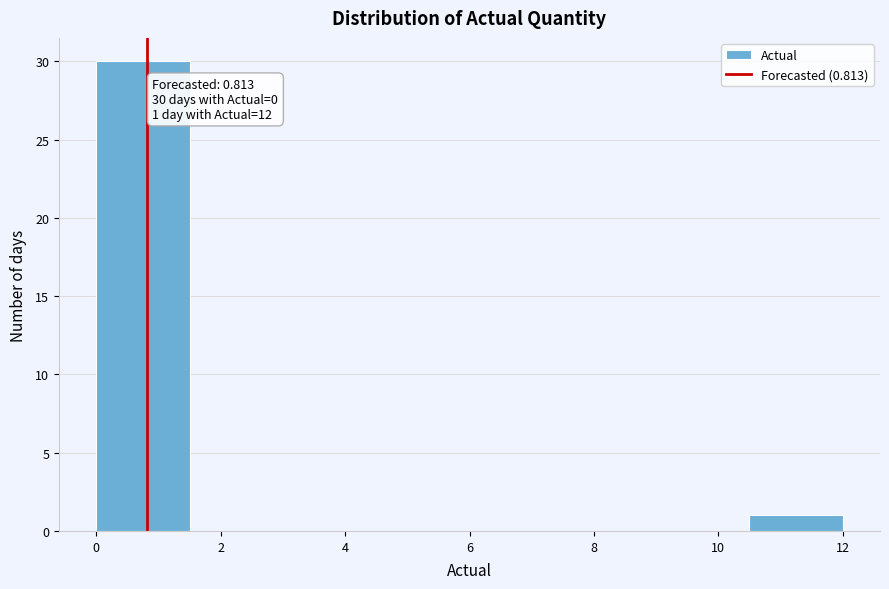

Over which range of the x-axis is the bar tallest?

0.0 to 1.5